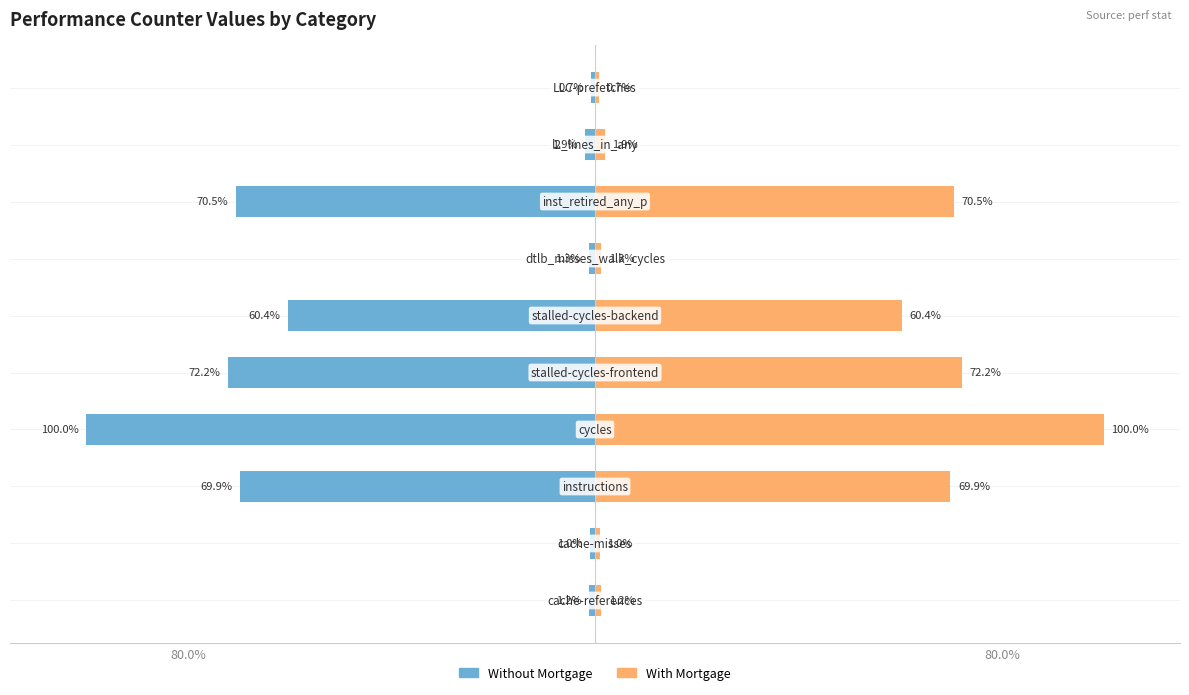

Rank the series at 80.0% from lowest to highest value.

Without Mortgage, With Mortgage